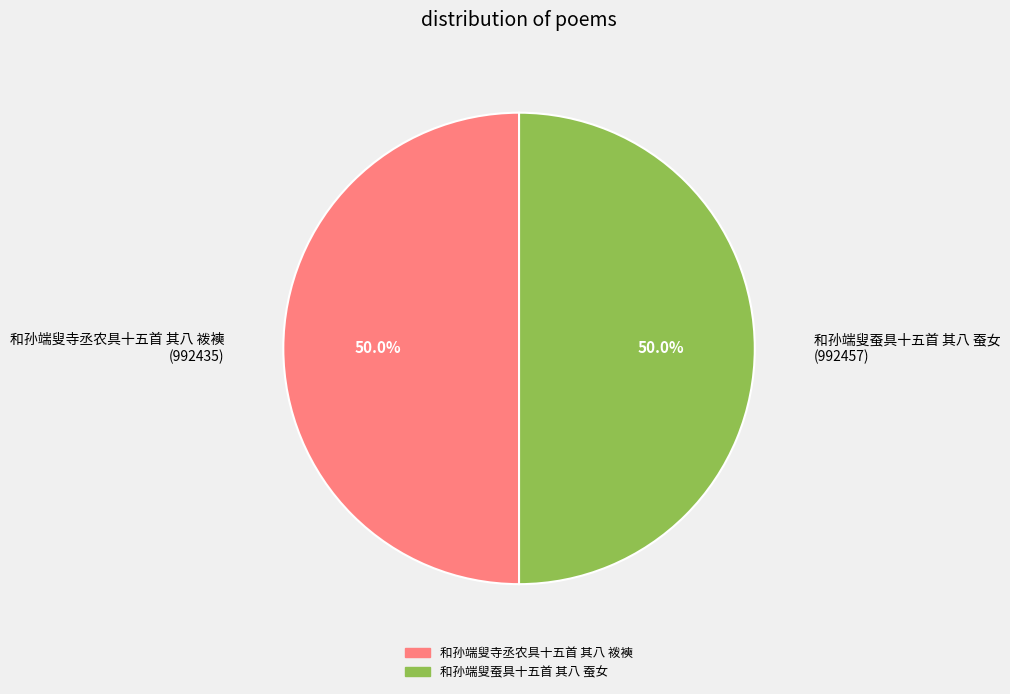

Count the number of slices in the pie.

2